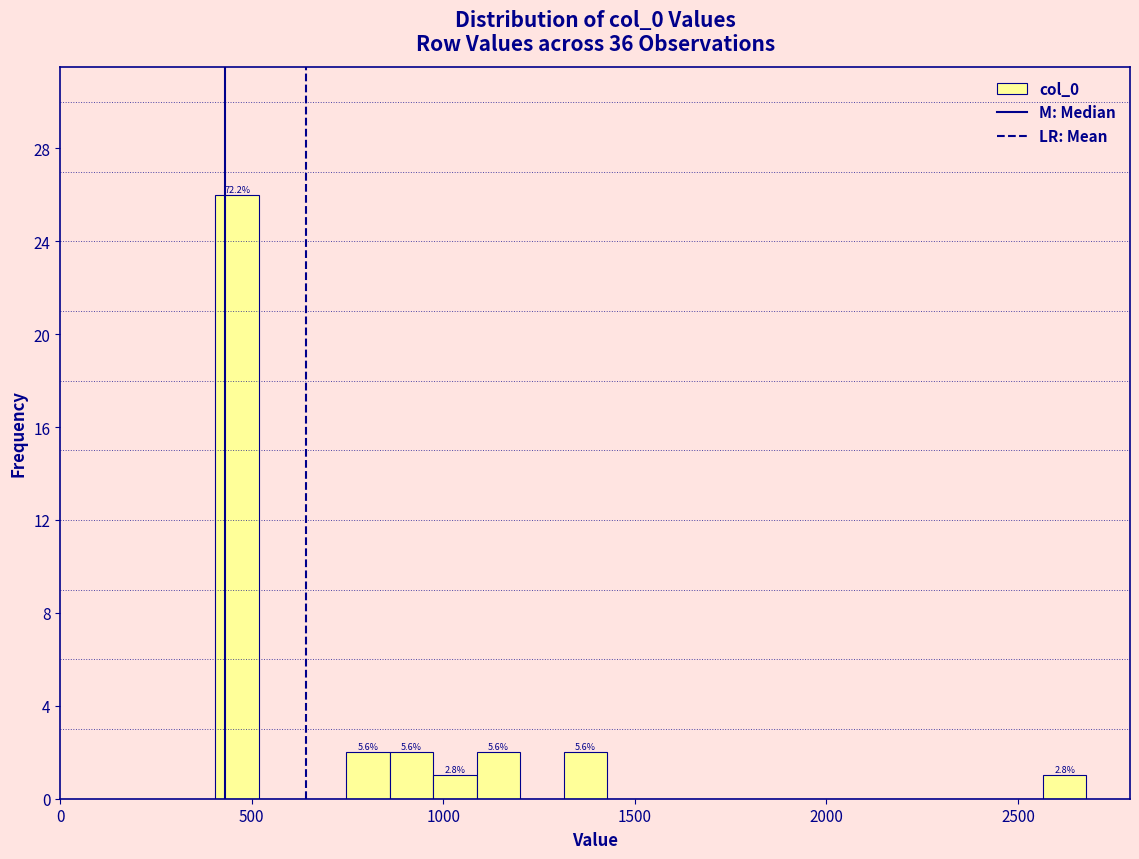

Around what value on the x-axis is the tallest bar? Give the approximate position of its centre, as read against the axis.

450